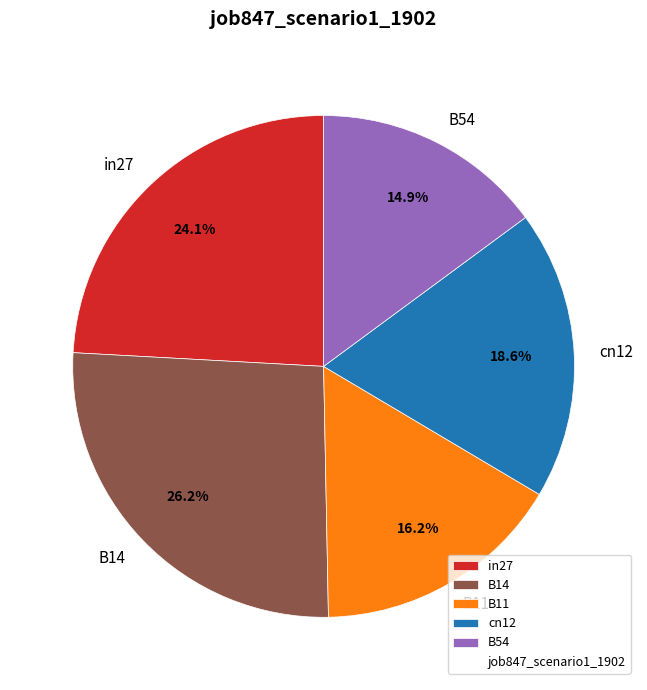

Rank the categories by value from highest to lowest.

B14, in27, cn12, B11, B54